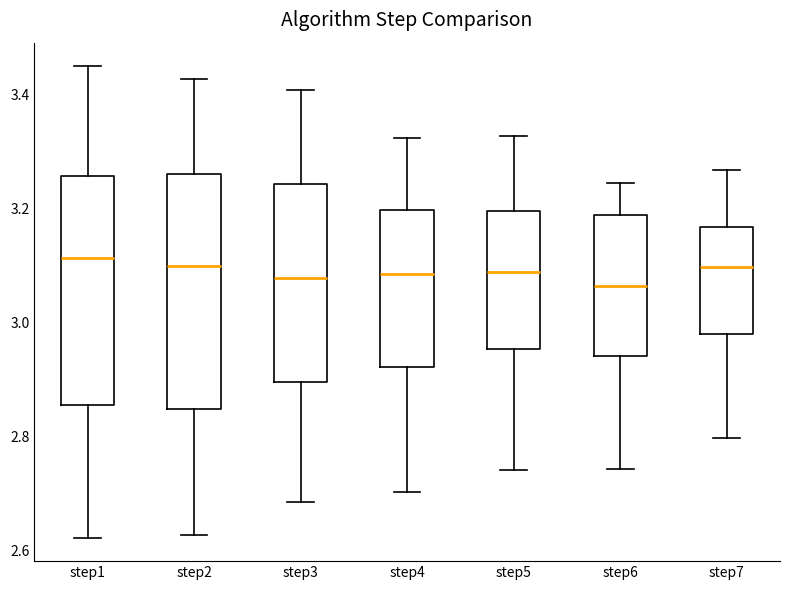

Reading left to right, transcribe this box plot: for each box, give where its median line is, the range the box spans, and where its two whiskers end, as read against the y-axis. The values are not printed on the chart, so give them approximately, as read against the axis.

step1: median 3.12, box 2.86 to 3.26, whiskers 2.62 to 3.44
step2: median 3.10, box 2.84 to 3.26, whiskers 2.62 to 3.42
step3: median 3.08, box 2.90 to 3.24, whiskers 2.68 to 3.40
step4: median 3.08, box 2.92 to 3.20, whiskers 2.70 to 3.32
step5: median 3.08, box 2.96 to 3.20, whiskers 2.74 to 3.32
step6: median 3.06, box 2.94 to 3.18, whiskers 2.74 to 3.24
step7: median 3.10, box 2.98 to 3.16, whiskers 2.80 to 3.26